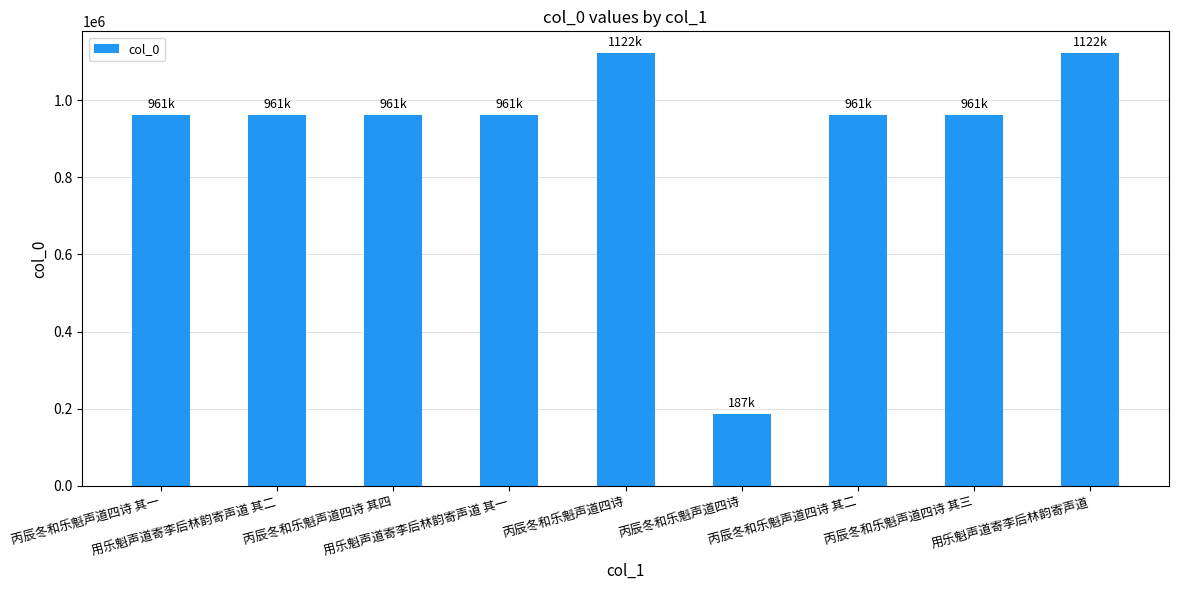

Does the chart contain any negative values?

No